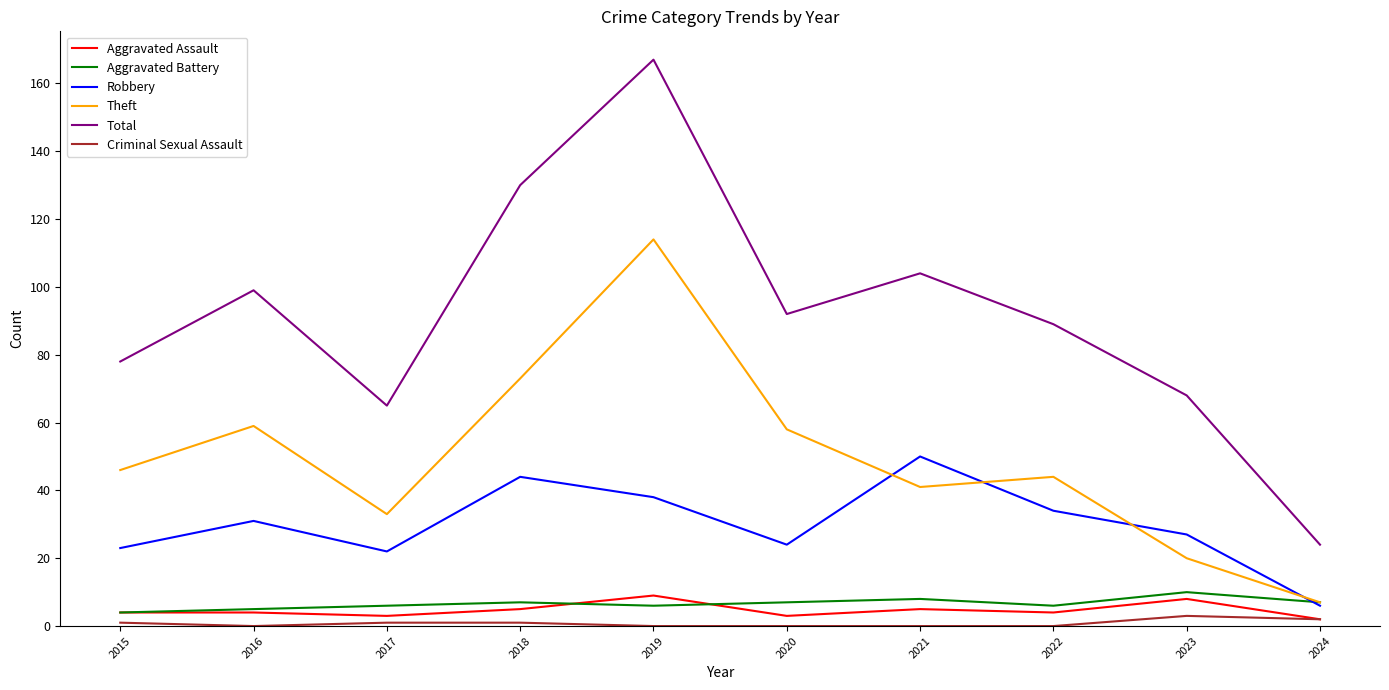

What is the difference between the Aggravated Battery values at 2020 and 2022?

1